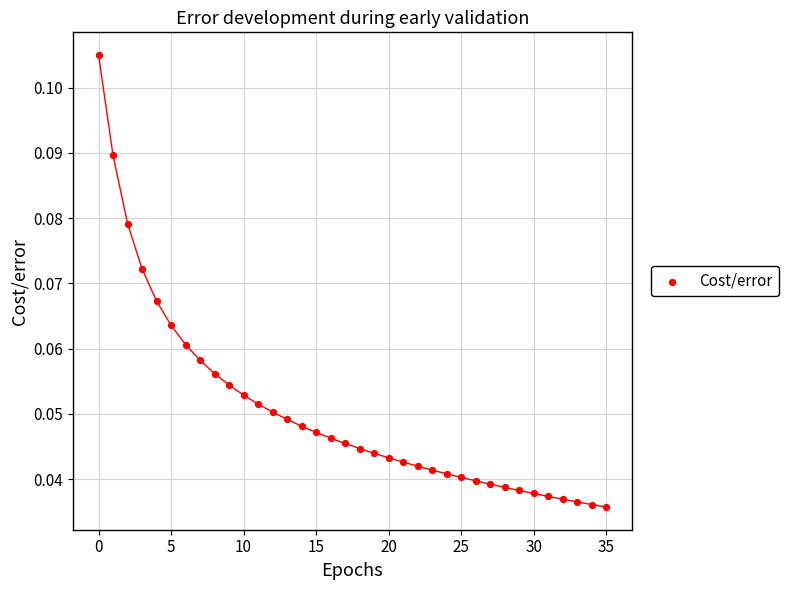

How many points are shown in the scatter plot?

36